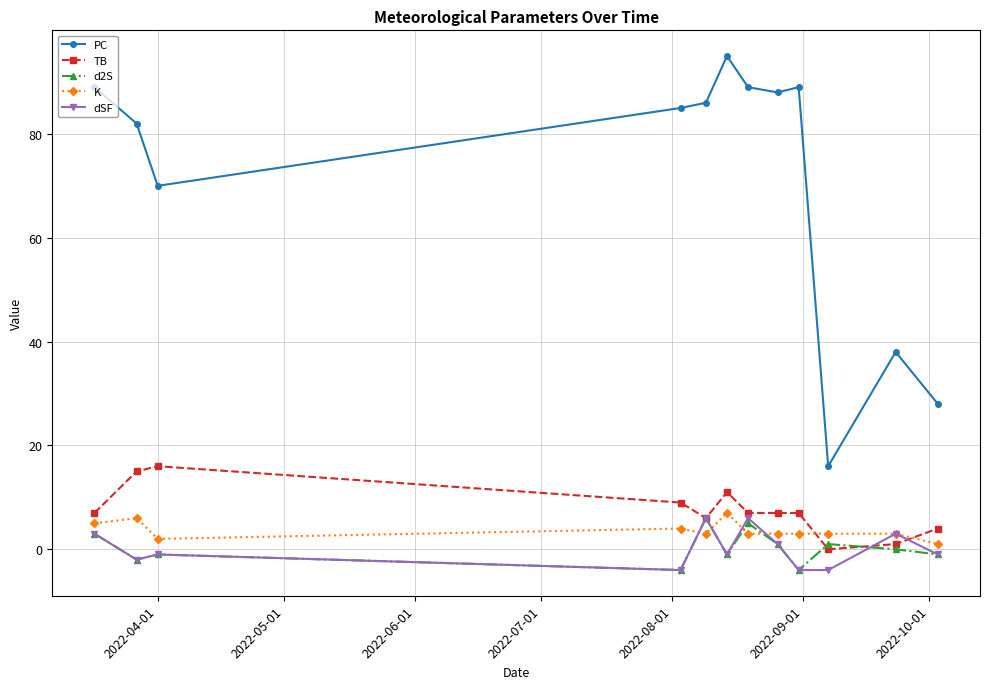

Which series has the largest total across all categories?

PC